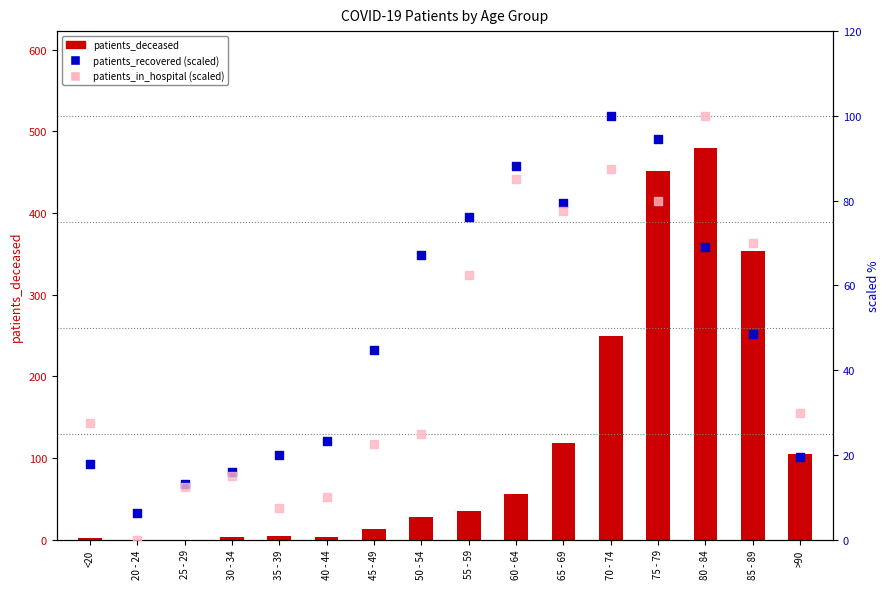

Which series has the widest spread of Y values?

patients_deceased